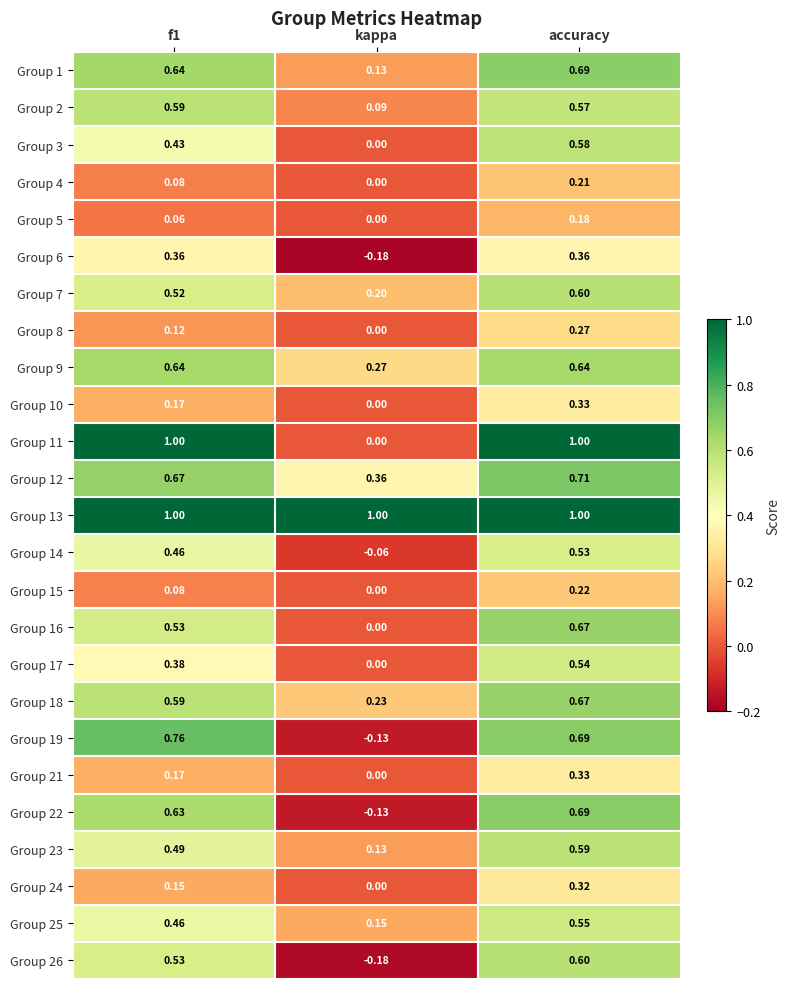

At which label is Group 24 closest to 0?

kappa